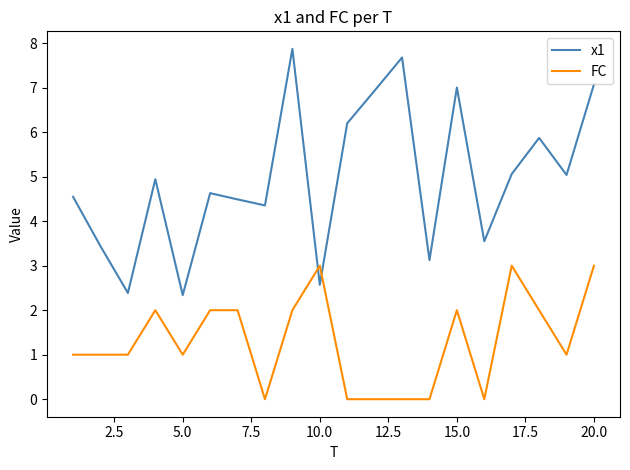

What is the greatest value displayed?

7.9